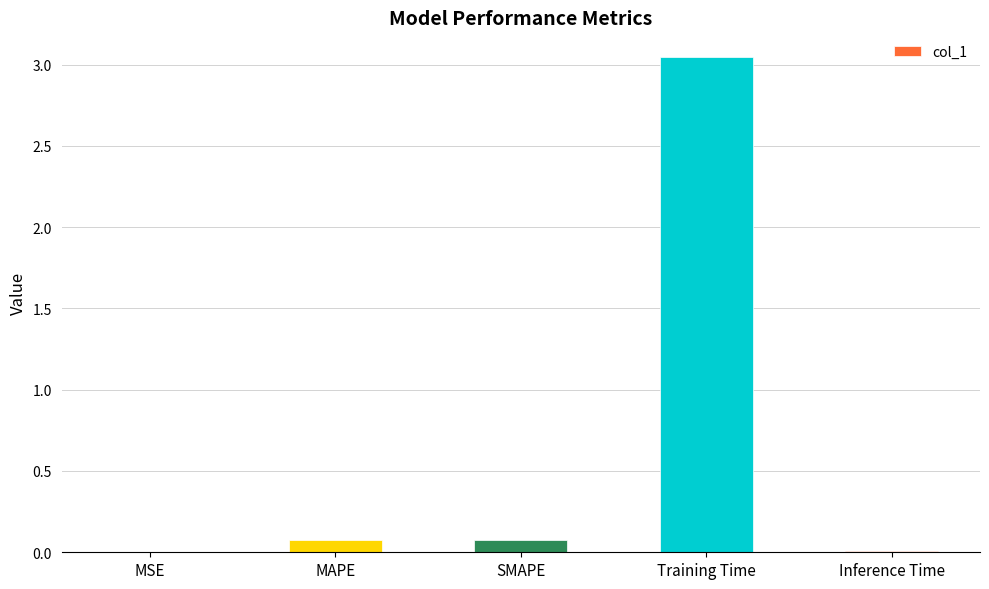

The value at Inference Time is 0.0. True or false?

True